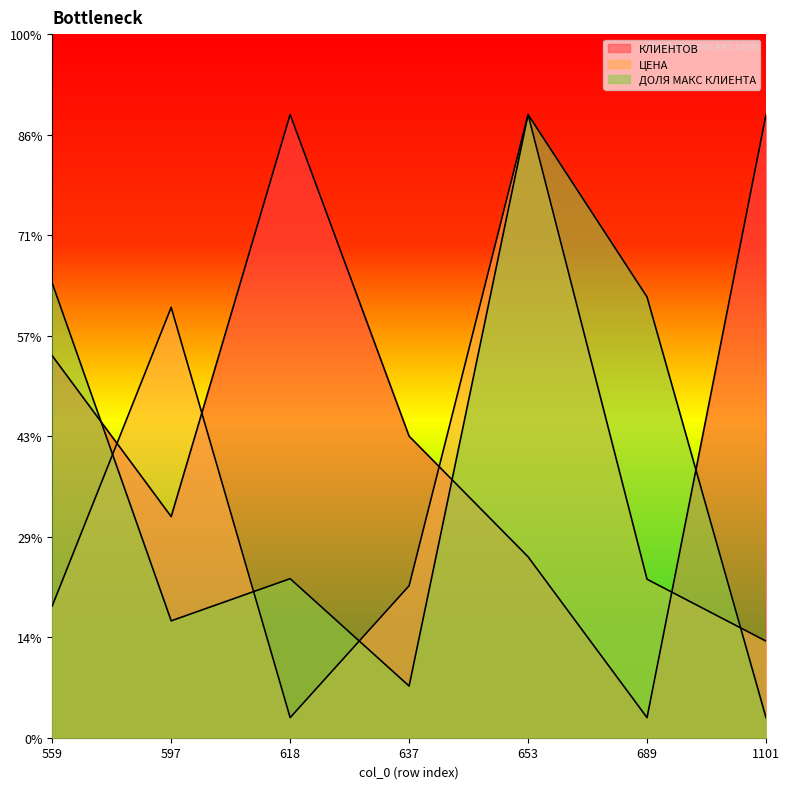

What are all the series names shown in the legend?

КЛИЕНТОВ, ЦЕНА, ДОЛЯ МАКС КЛИЕНТА